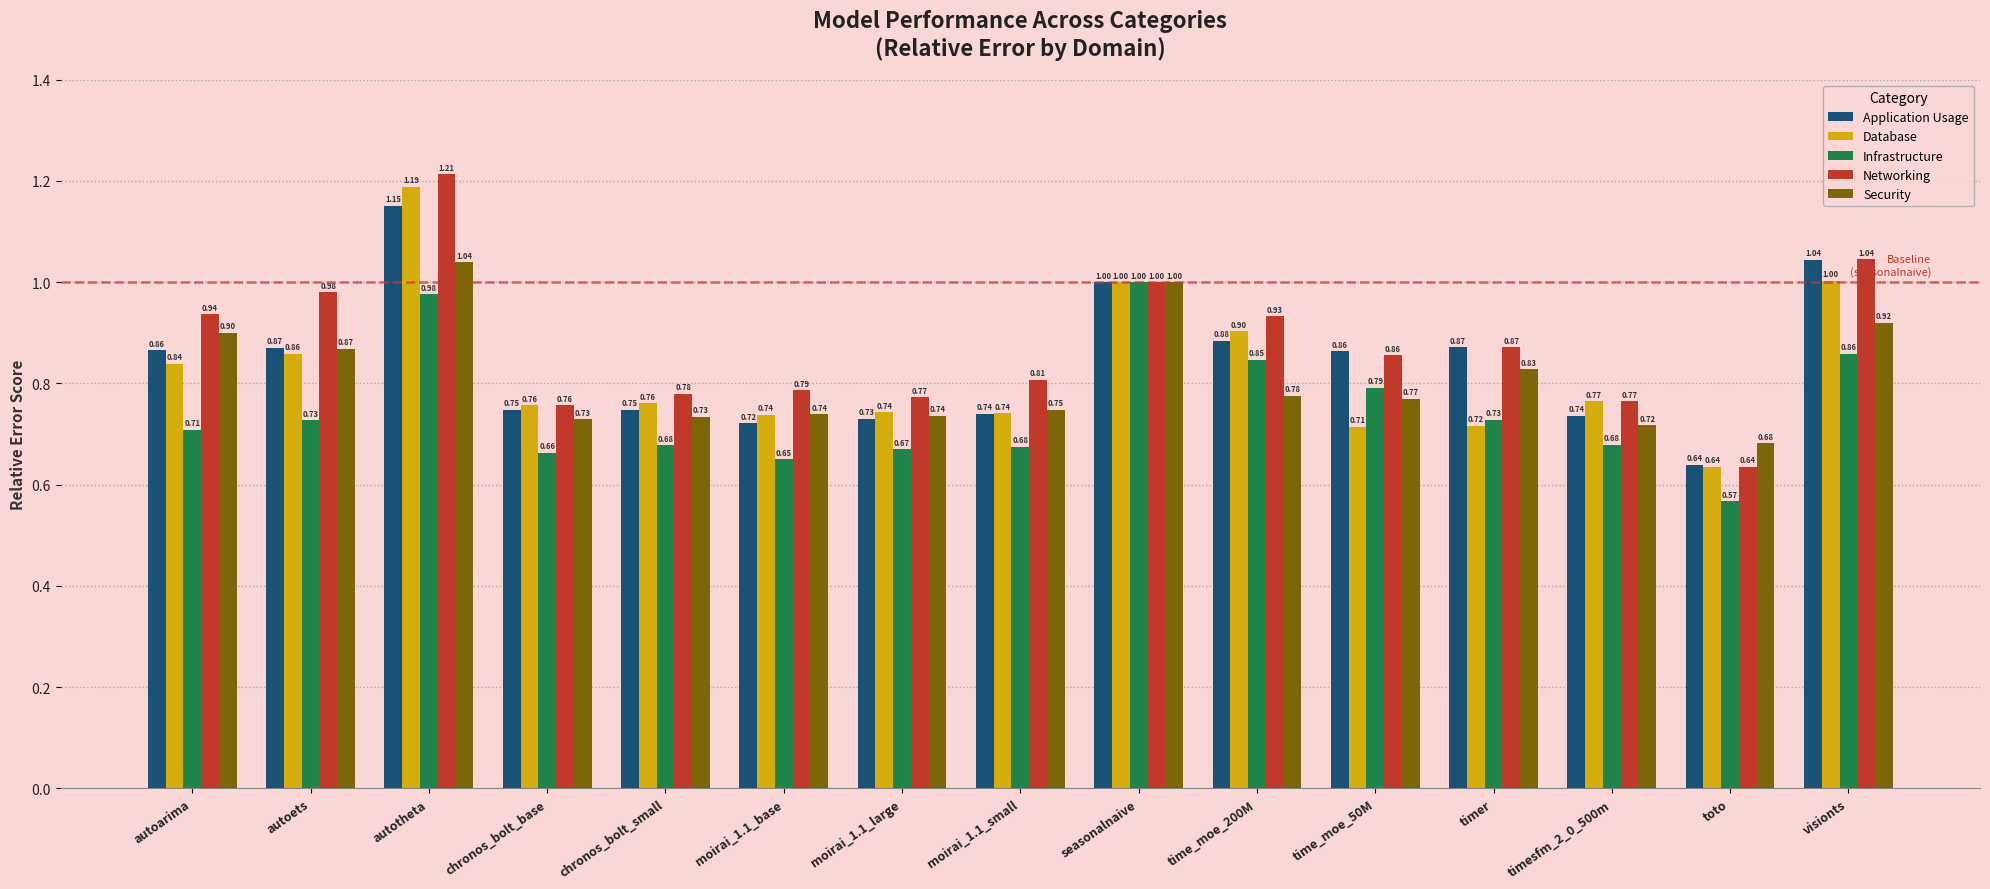

What is the difference between the second highest and second lowest values in the Infrastructure series?

0.3